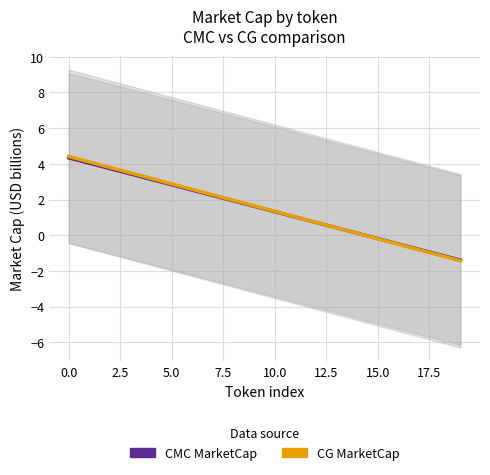

What is the label of the 16th point from the left?

15